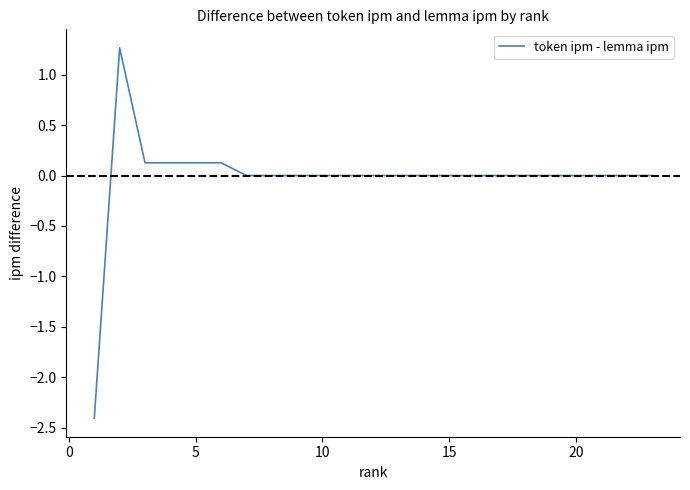

What is the maximum value shown in the chart?

1.3